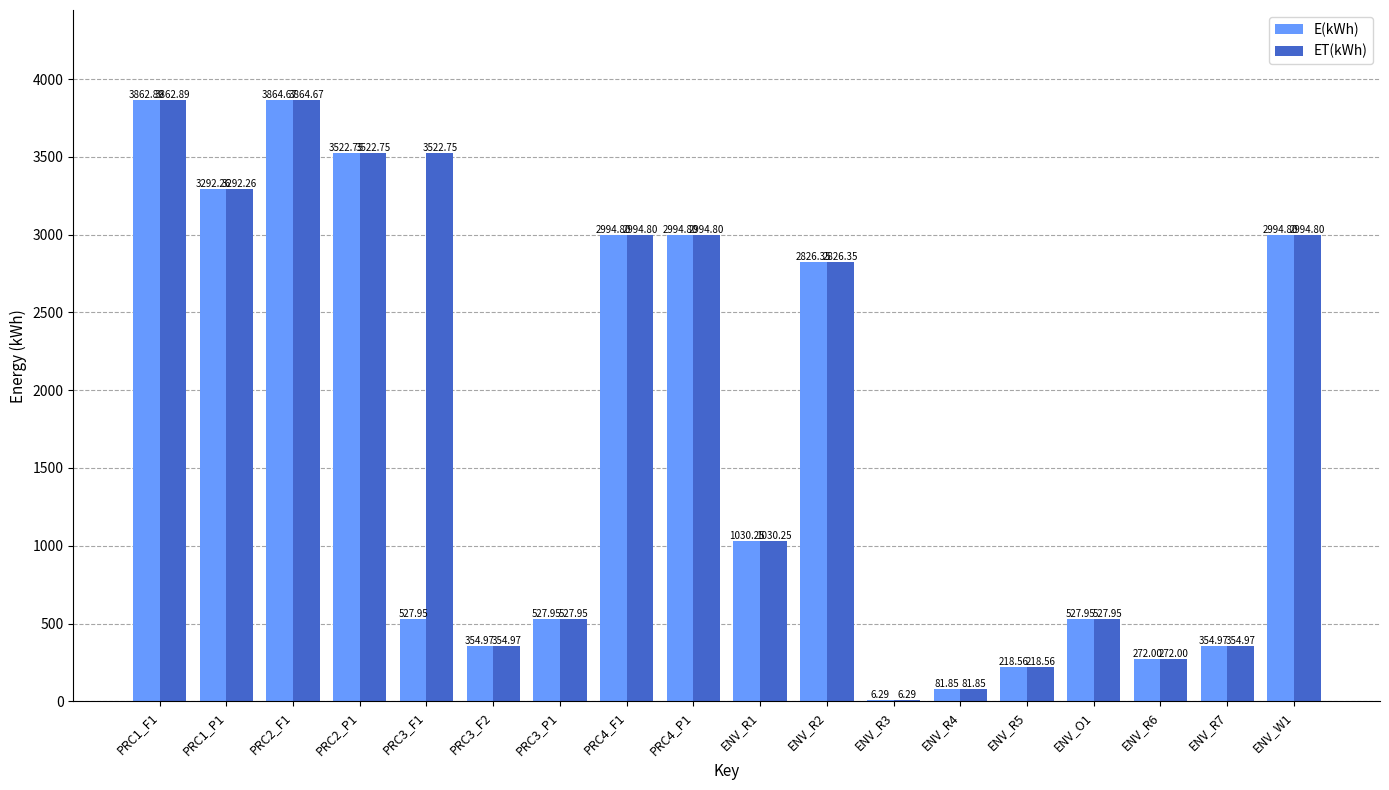

At which label does ET(kWh) reach its peak?

PRC2_F1